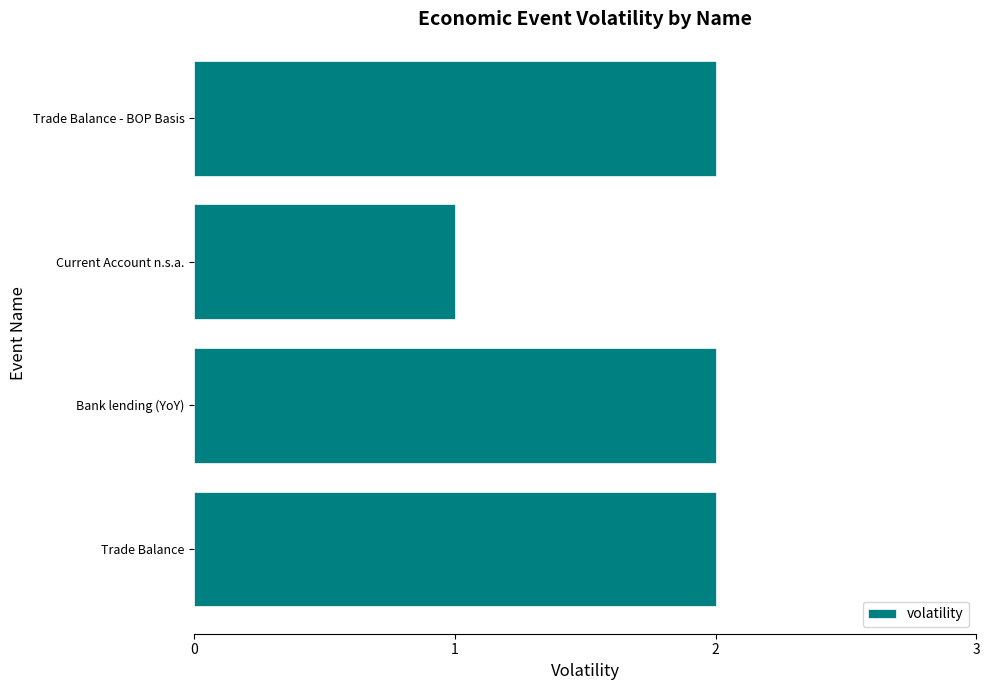

Reading top to bottom, list all the values displayed in this chart.

Trade Balance - BOP Basis=2	Current Account n.s.a.=1	Bank lending (YoY)=2	Trade Balance=2